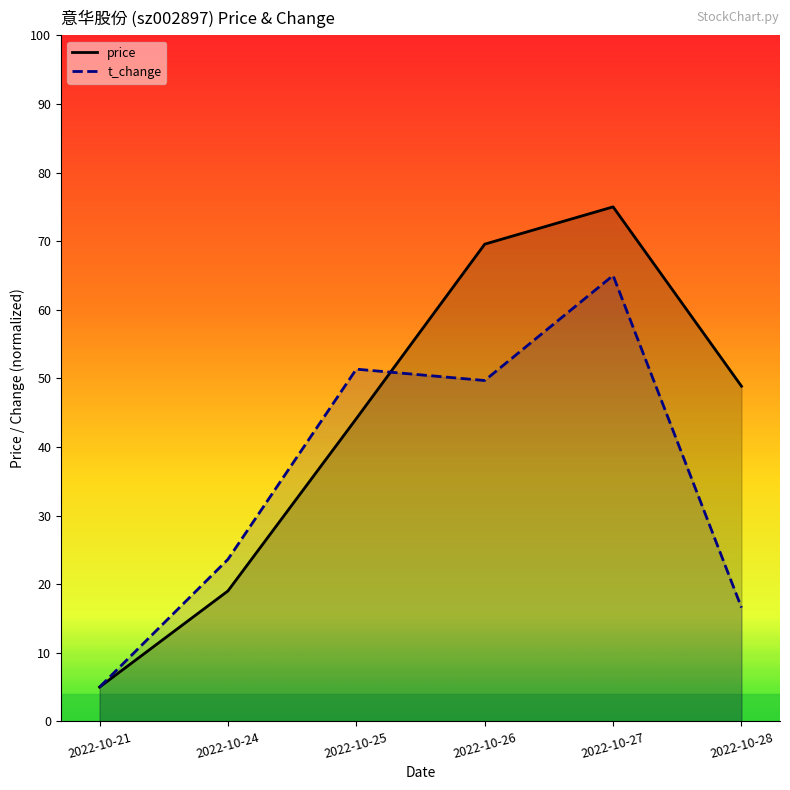

List the labels in order of price value, smallest first.

2022-10-21, 2022-10-24, 2022-10-25, 2022-10-28, 2022-10-26, 2022-10-27